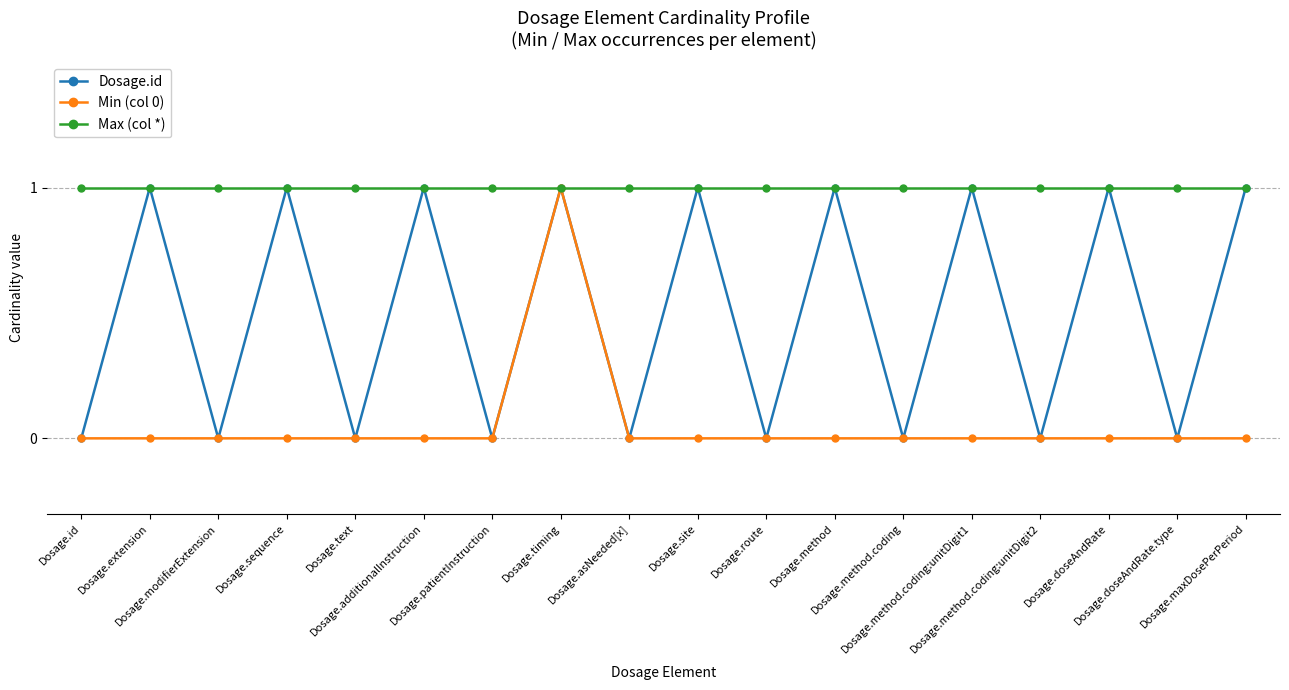

Reading left to right, what are all the values shown in this chart?

Dosage.id: Dosage.id=0	Dosage.extension=1	Dosage.modifierExtension=0	Dosage.sequence=1	Dosage.text=0	Dosage.additionalInstruction=1	Dosage.patientInstruction=0	Dosage.timing=1	Dosage.asNeeded[x]=0	Dosage.site=1	Dosage.route=0	Dosage.method=1	Dosage.method.coding=0	Dosage.method.coding:unitDigit1=1	Dosage.method.coding:unitDigit2=0	Dosage.doseAndRate=1	Dosage.doseAndRate.type=0	Dosage.maxDosePerPeriod=1
Min (col 0): Dosage.id=0	Dosage.extension=0	Dosage.modifierExtension=0	Dosage.sequence=0	Dosage.text=0	Dosage.additionalInstruction=0	Dosage.patientInstruction=0	Dosage.timing=1	Dosage.asNeeded[x]=0	Dosage.site=0	Dosage.route=0	Dosage.method=0	Dosage.method.coding=0	Dosage.method.coding:unitDigit1=0	Dosage.method.coding:unitDigit2=0	Dosage.doseAndRate=0	Dosage.doseAndRate.type=0	Dosage.maxDosePerPeriod=0
Max (col *): Dosage.id=1	Dosage.extension=1	Dosage.modifierExtension=1	Dosage.sequence=1	Dosage.text=1	Dosage.additionalInstruction=1	Dosage.patientInstruction=1	Dosage.timing=1	Dosage.asNeeded[x]=1	Dosage.site=1	Dosage.route=1	Dosage.method=1	Dosage.method.coding=1	Dosage.method.coding:unitDigit1=1	Dosage.method.coding:unitDigit2=1	Dosage.doseAndRate=1	Dosage.doseAndRate.type=1	Dosage.maxDosePerPeriod=1